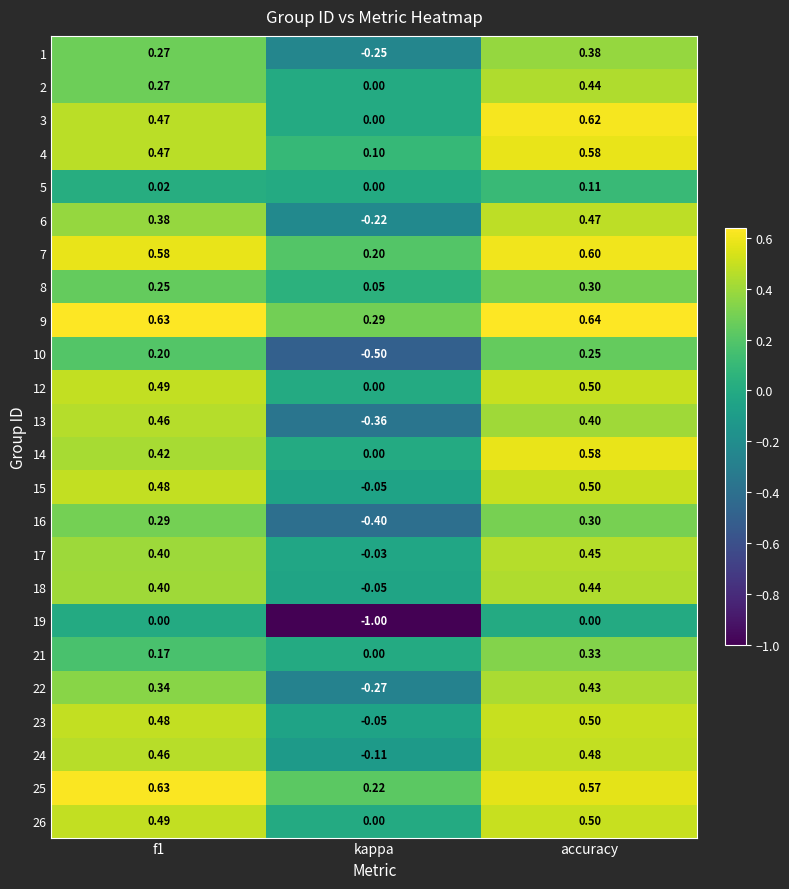

At which category is the sum across all series the highest?

accuracy